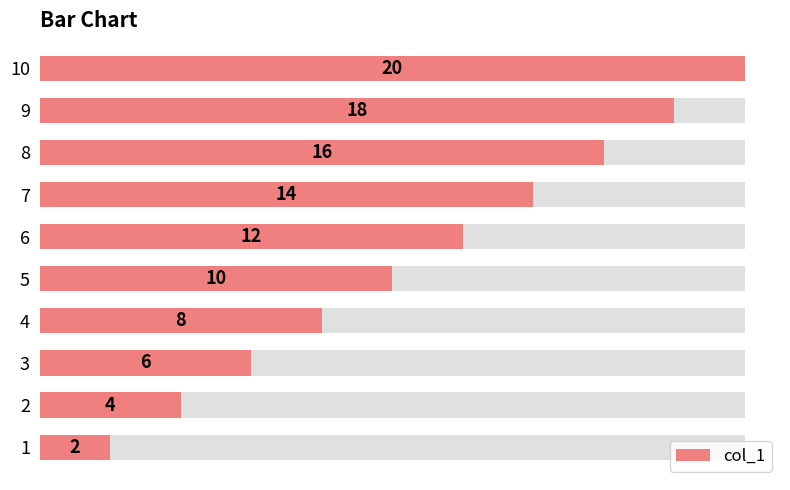

What is the value of the 1st bar from the left?

2